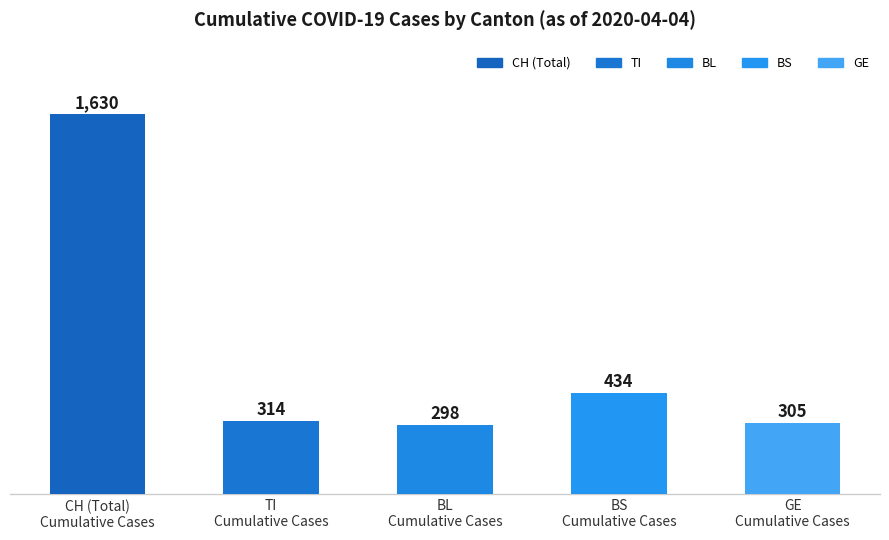

What is the value of the 1st bar from the left?

1630